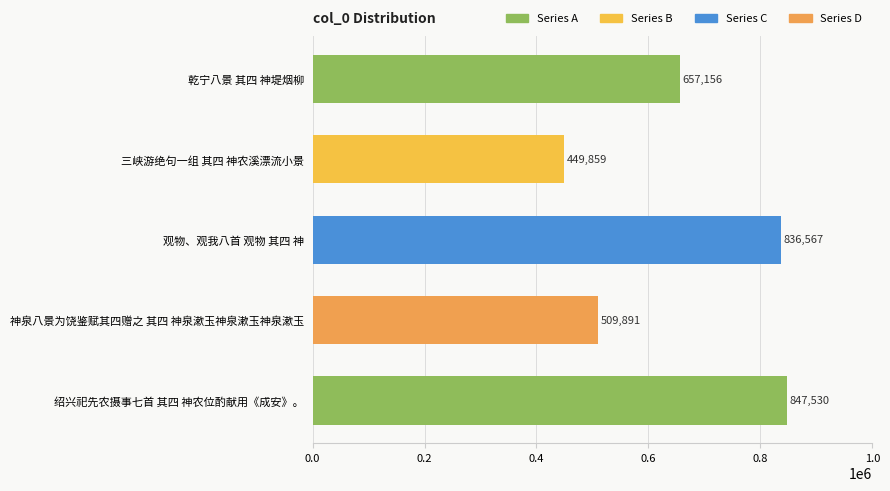

Between 神泉八景为饶鉴赋其四赠之 其四 神泉漱玉神泉漱玉神泉漱玉 and 三峡游绝句一组 其四 神农溪漂流小景, which is larger?

神泉八景为饶鉴赋其四赠之 其四 神泉漱玉神泉漱玉神泉漱玉